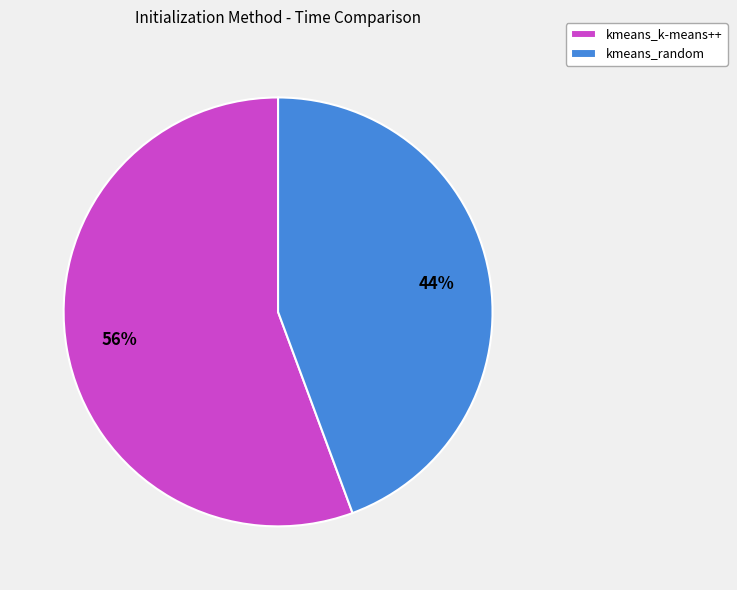

What is the ratio of the value at kmeans_k-means++ to the value at kmeans_random?

1.3